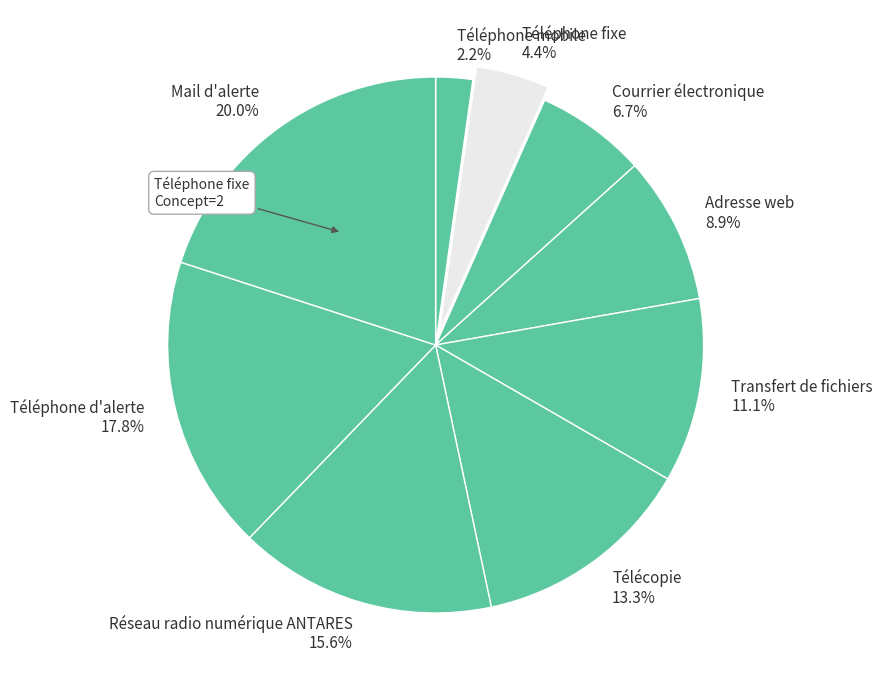

To the nearest percent, what portion does Téléphone fixe represent?

4%